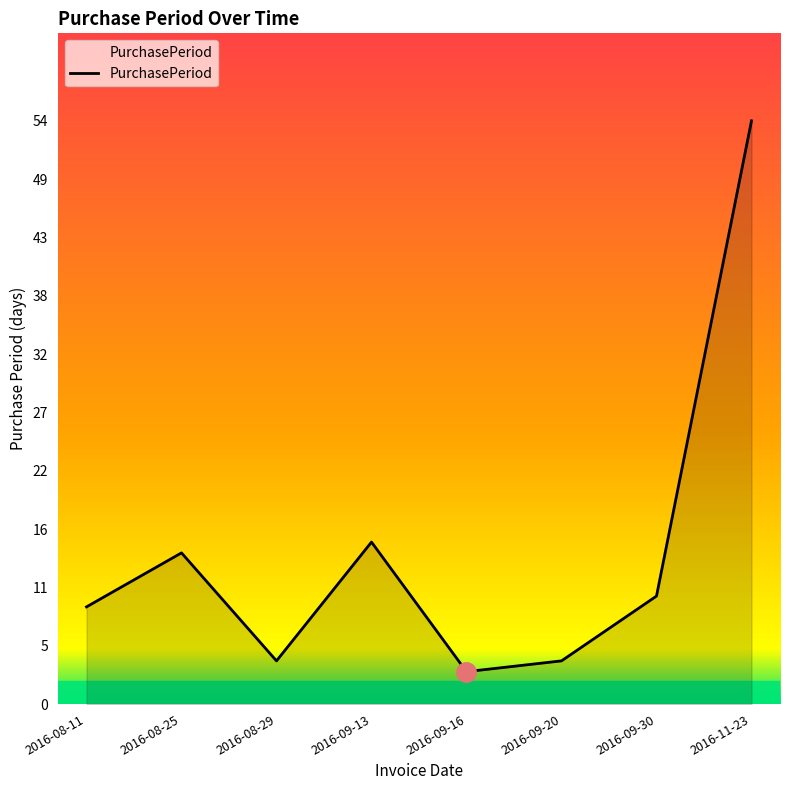

Between 2016-09-20 and 2016-09-16, which is larger?

2016-09-20